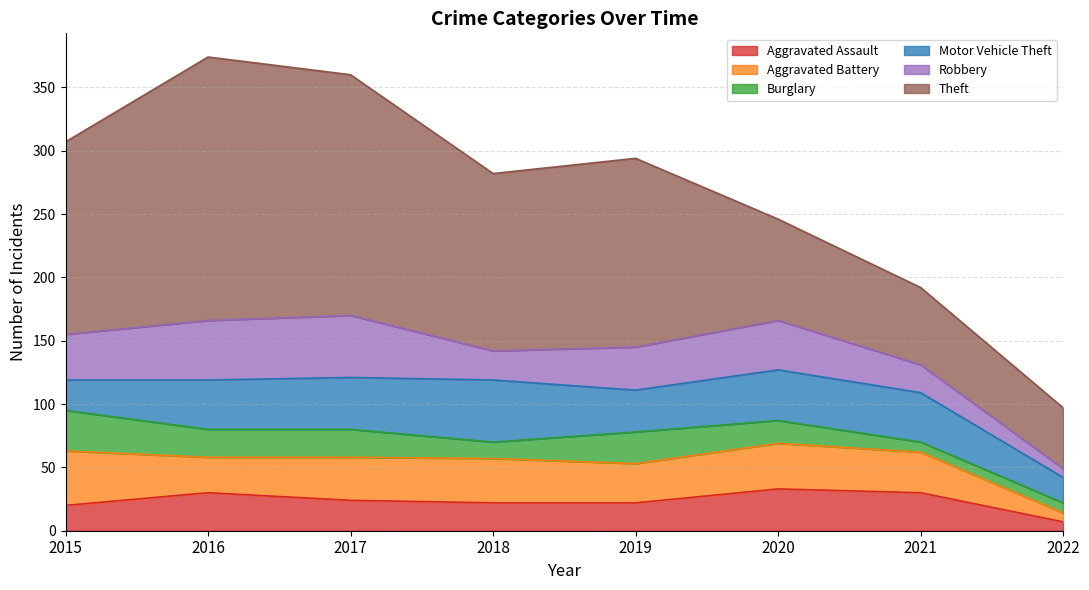

What is the difference between the highest and lowest values at 2015?

132